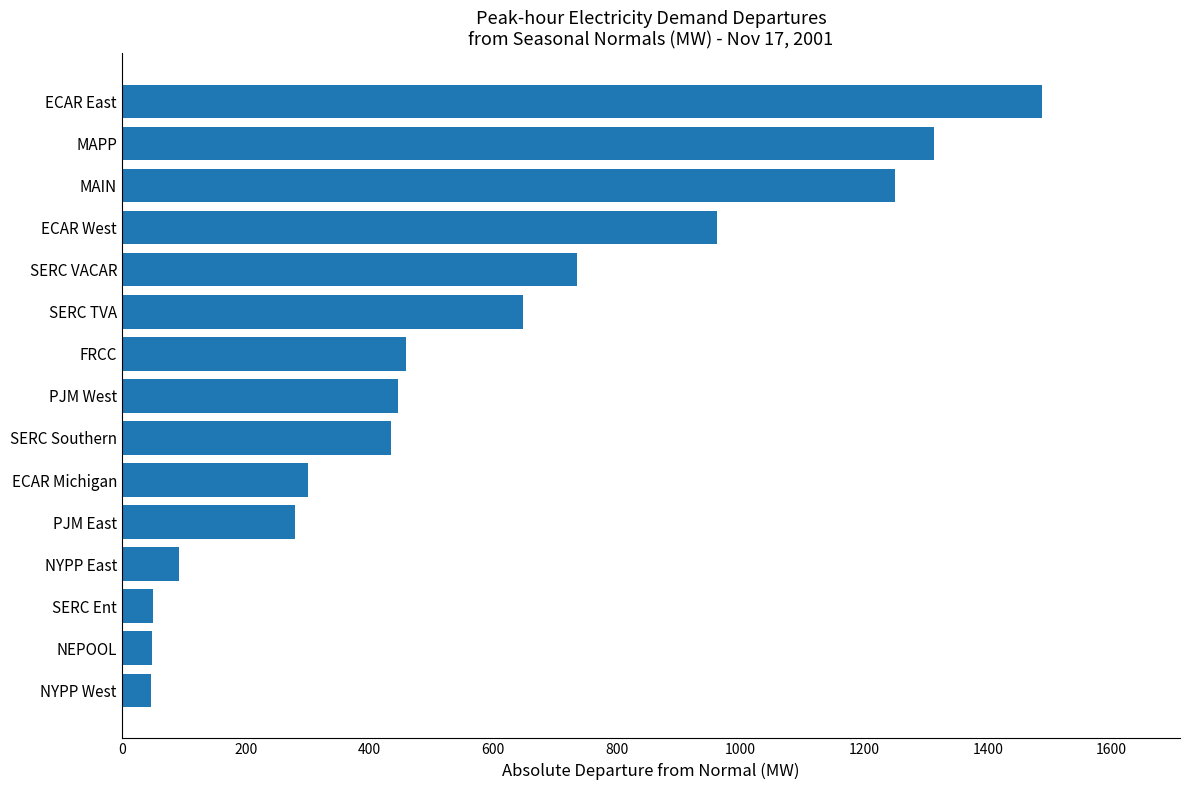

Which label corresponds to the largest value in the chart?

ECAR East